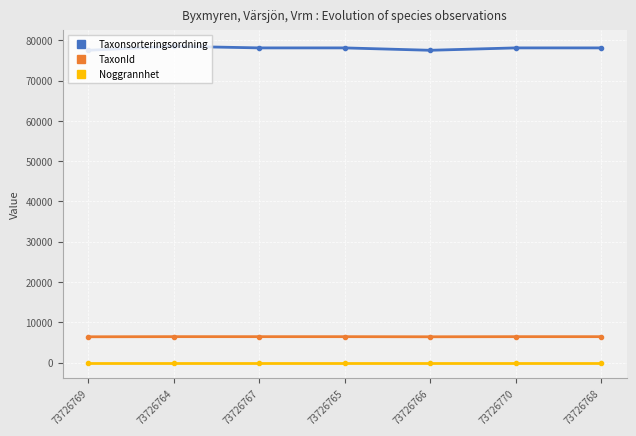

Is it true that TaxonId equals 10481 at 73726770?

False